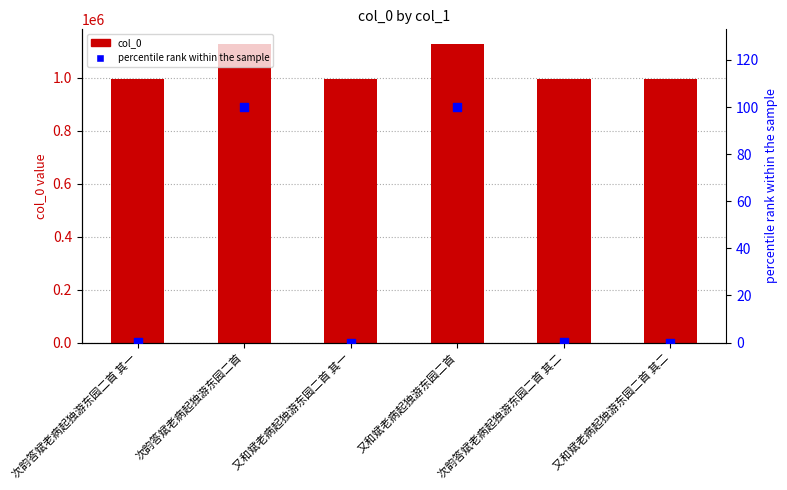

Is the value of col_0 at 又和斌老病起独游东园二首 greater than the value of percentile rank within the sample at 又和斌老病起独游东园二首?

Yes